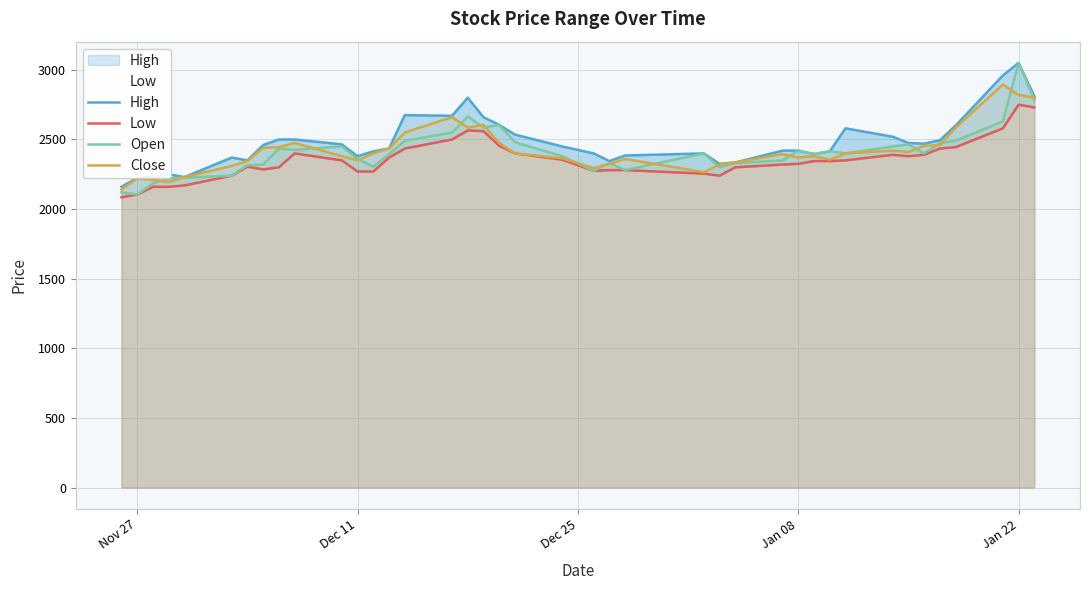

True or false: Low and Open cross at least once.

False